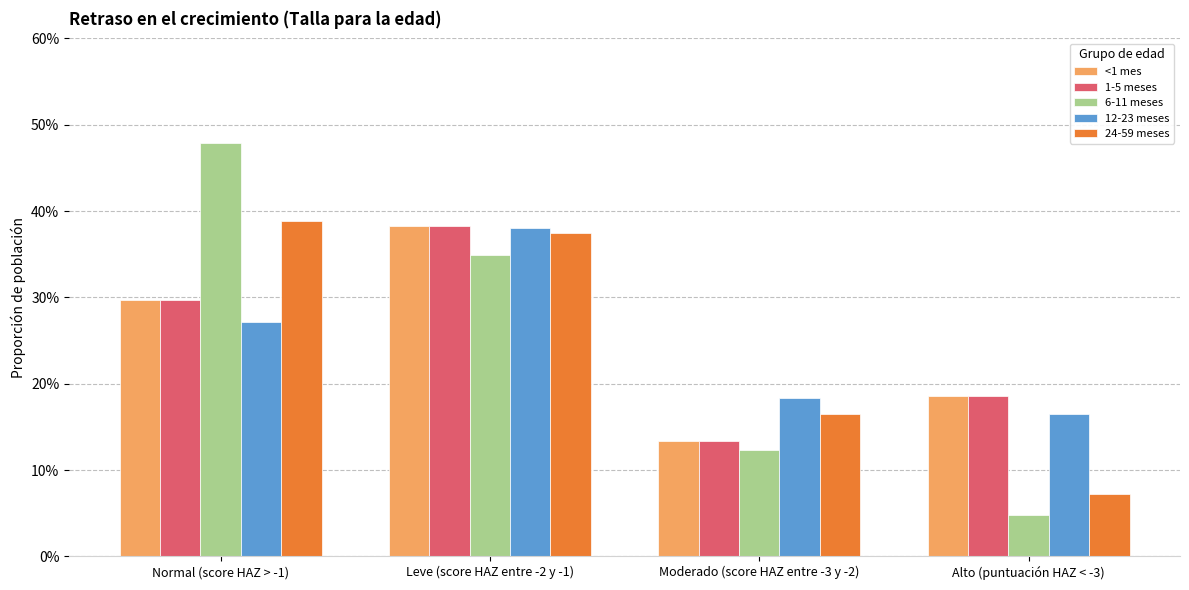

Are the bars grouped side by side (vs. stacked)?

Yes